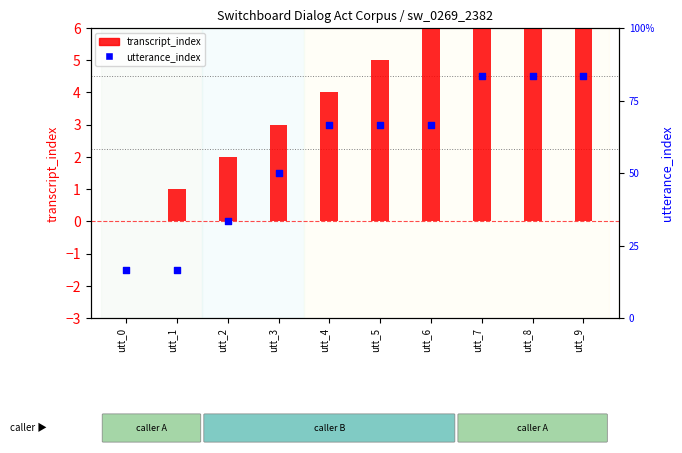

Which series reaches the minimum Y coordinate?

transcript_index